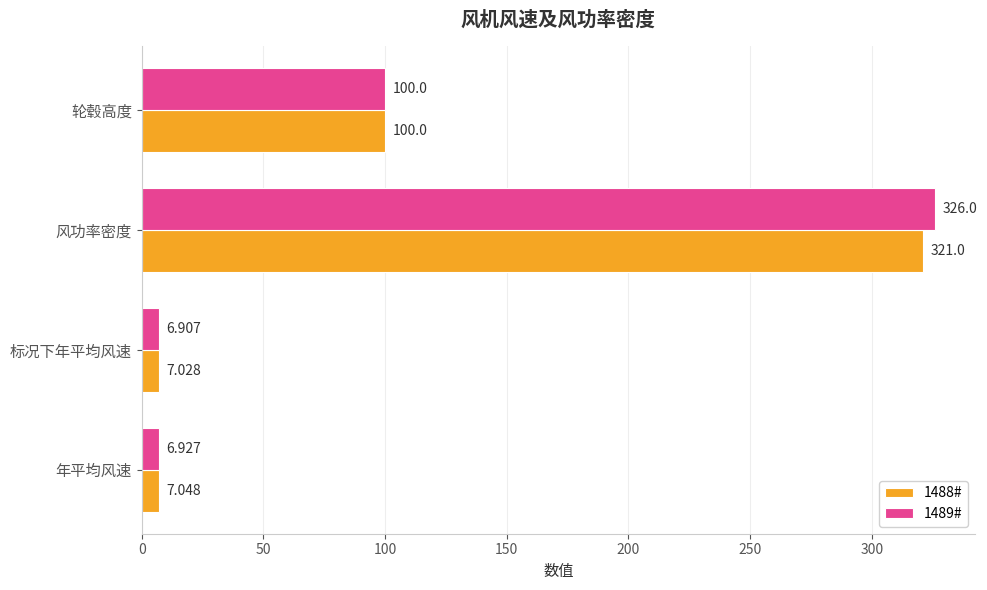

List the labels in order of 1488# value, largest first.

风功率密度, 轮毂高度, 年平均风速, 标况下年平均风速